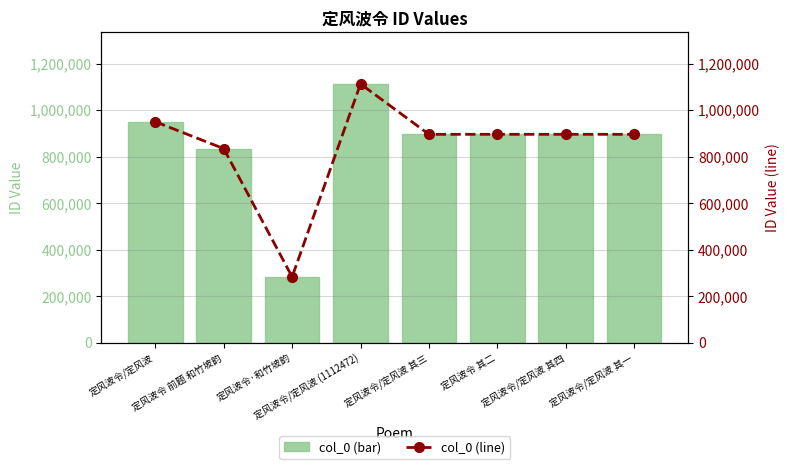

What are all the series names shown in the legend?

col_0 (bar), col_0 (line)